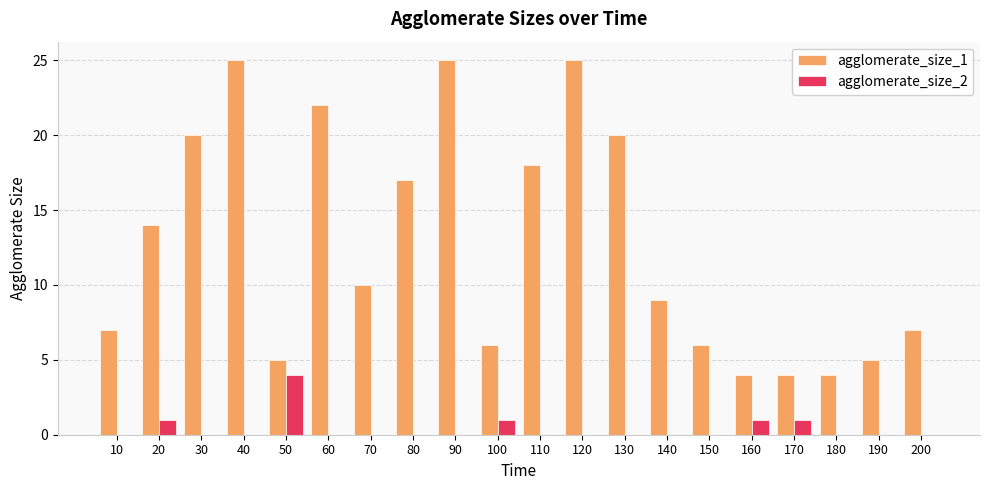

Which series changed the most between 60 and 180?

agglomerate_size_1